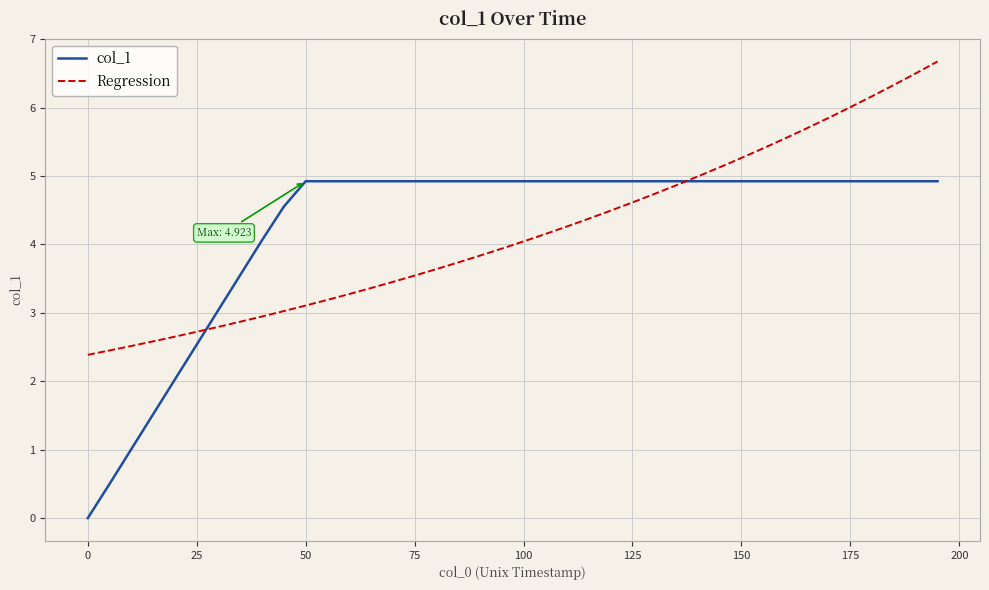

Rank the series by their maximum value, from lowest to highest.

col_1, Regression